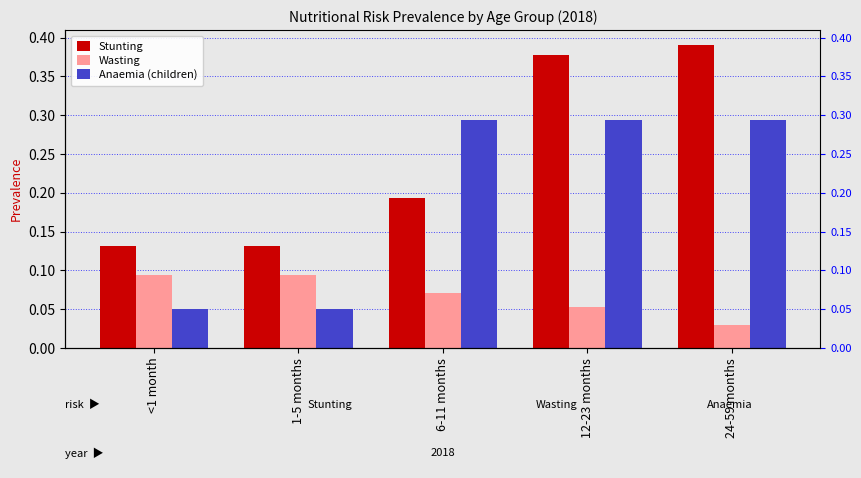

What is the difference between the Wasting values at <1 month and 24-59 months?

0.1